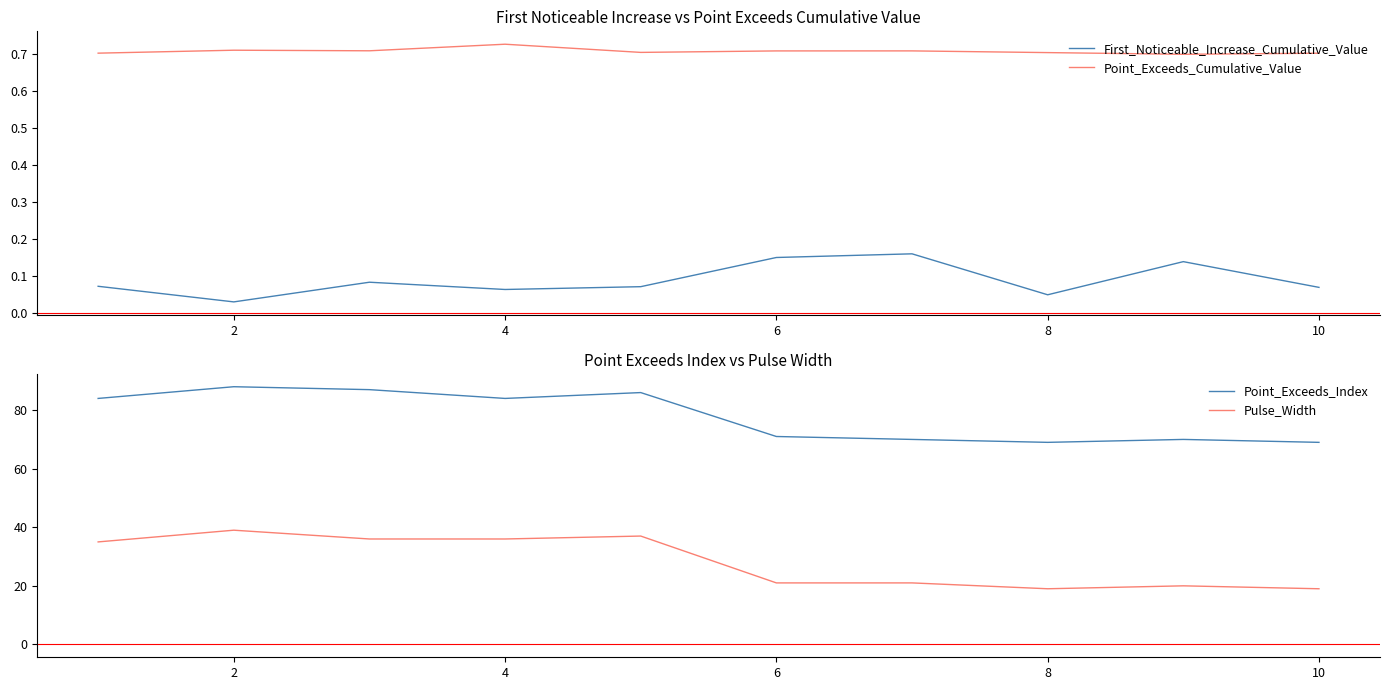

At which label is First_Noticeable_Increase_Cumulative_Value closest to 0?

2